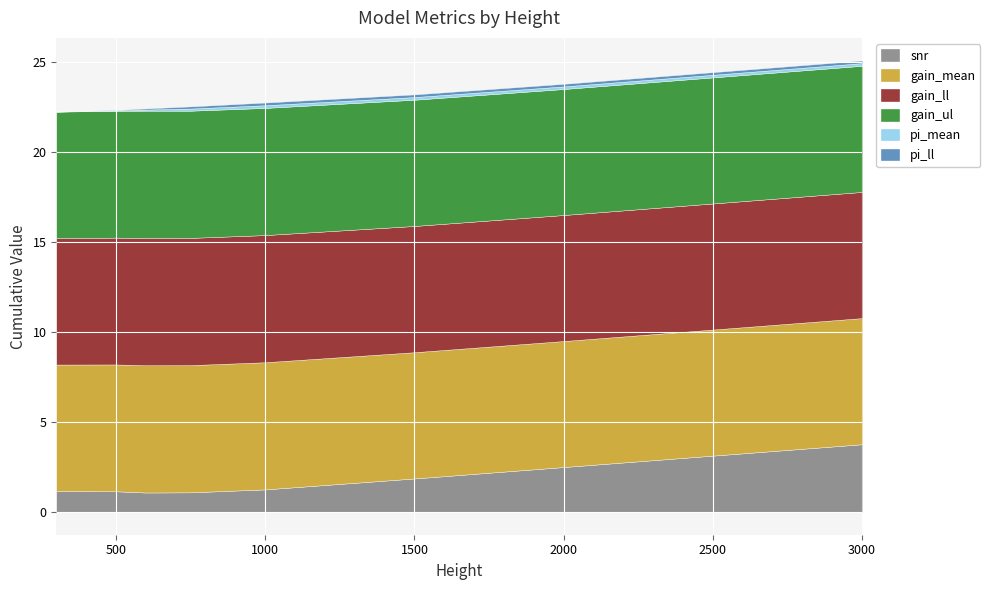

In snr, how many points are lower than both neighbors (excluding endpoints)?

1